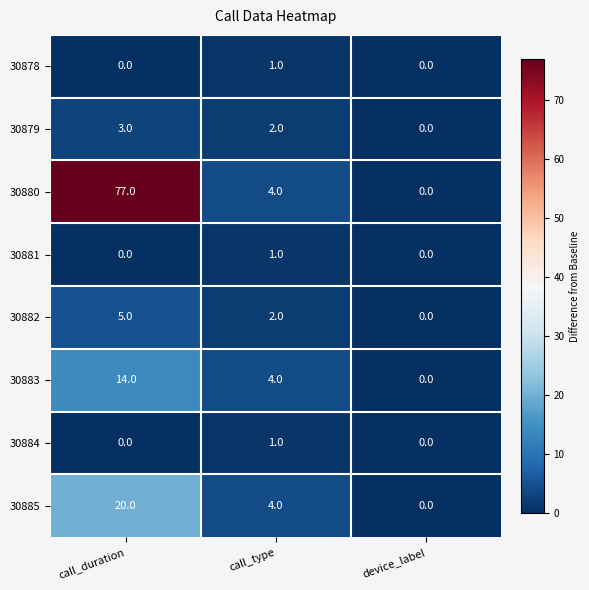

At how many categories does at least one series exceed 9?

1